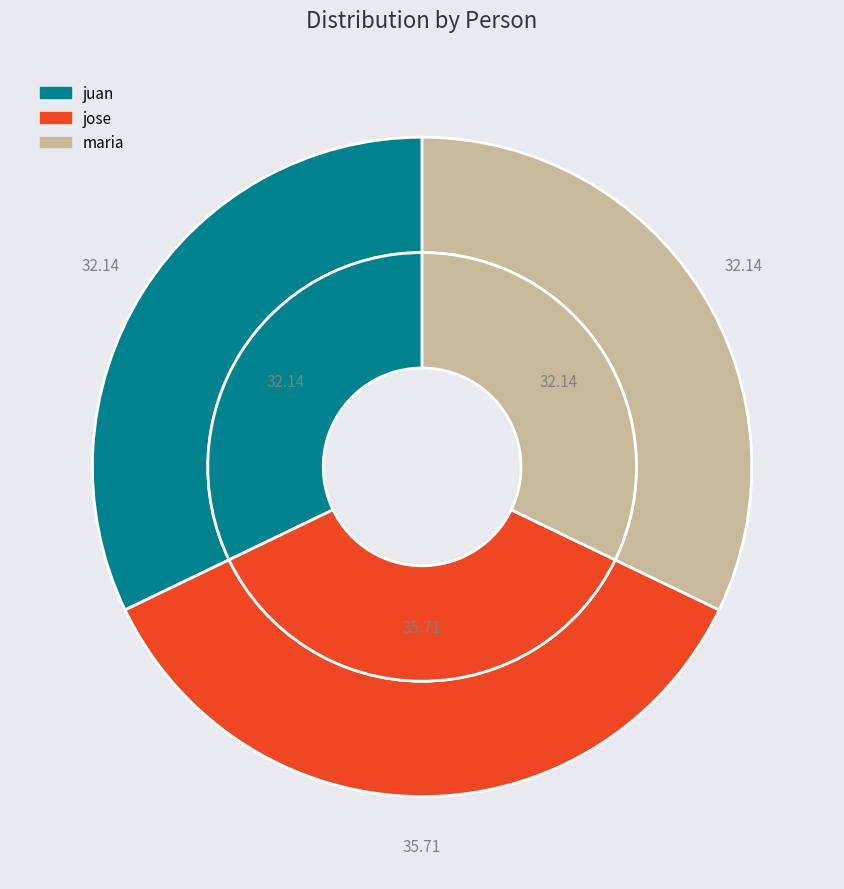

Between juan and maria, which is larger?

juan